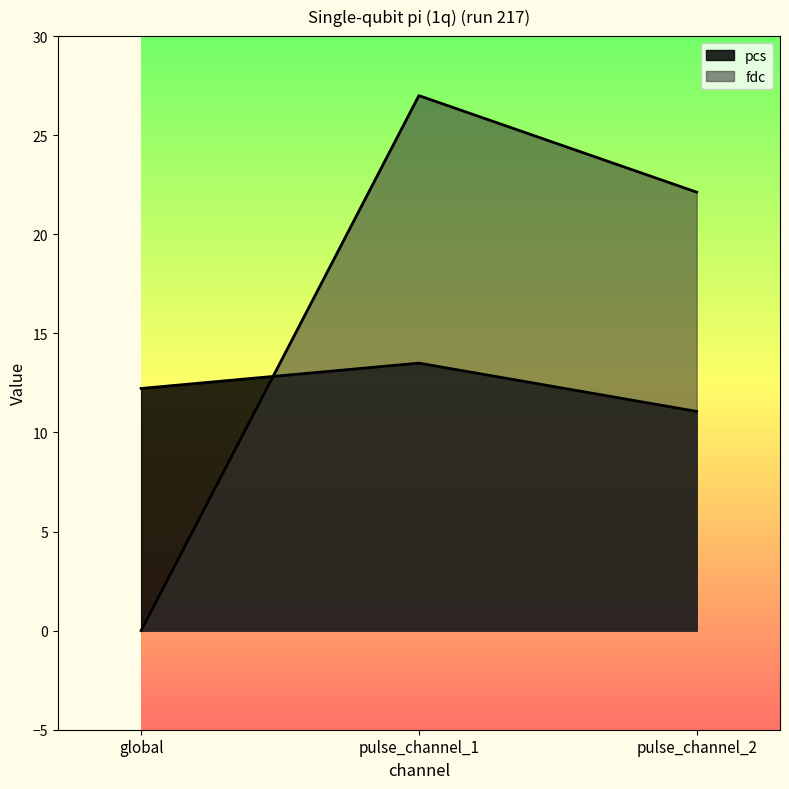

At which category is the sum across all series the highest?

pulse_channel_1